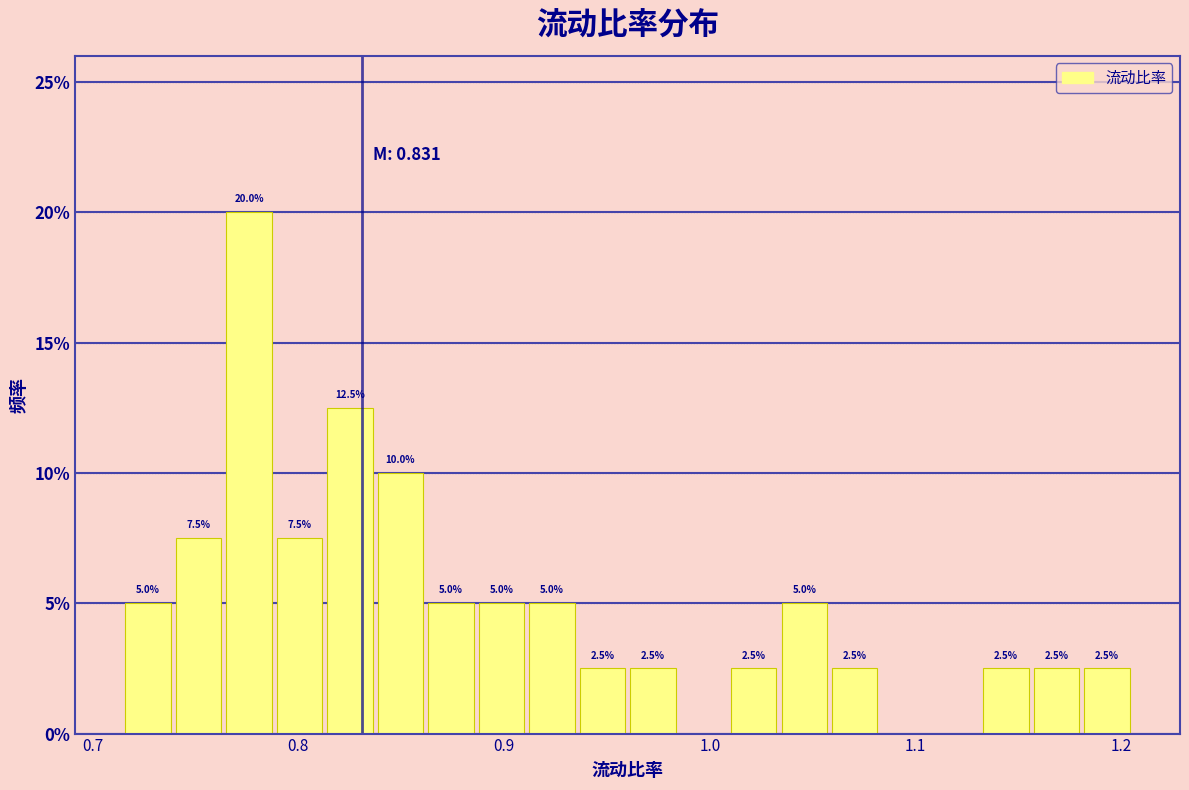

Read against the x-axis, roughly where is the centre of the tallest bar?

0.78